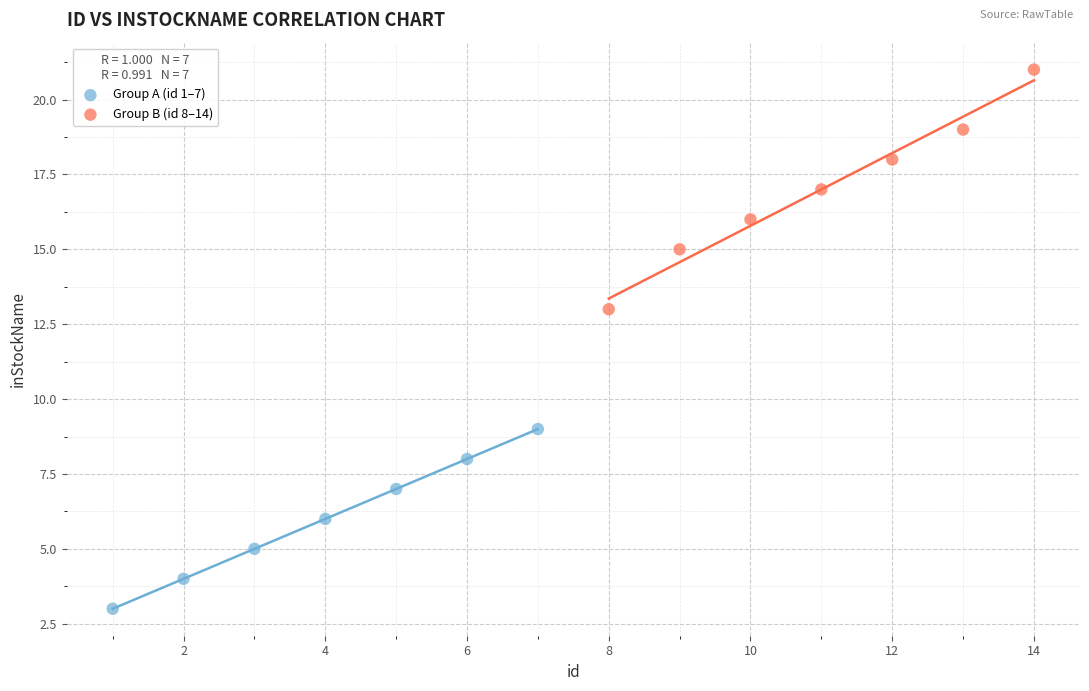

Which series has the largest Y range (max minus min)?

Group B (id 8–14)